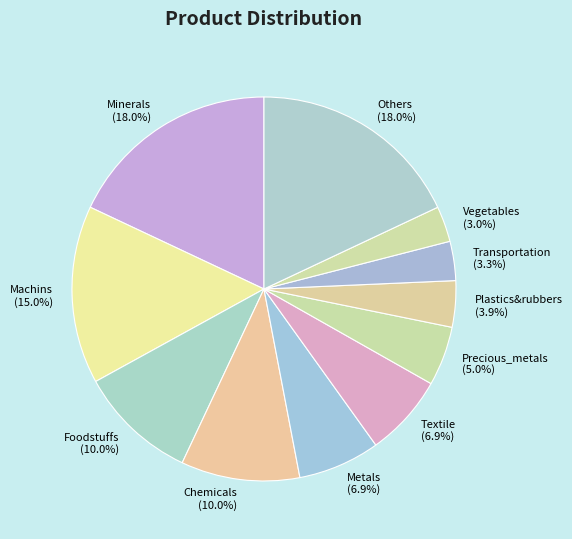

Count the number of slices in the pie.

11